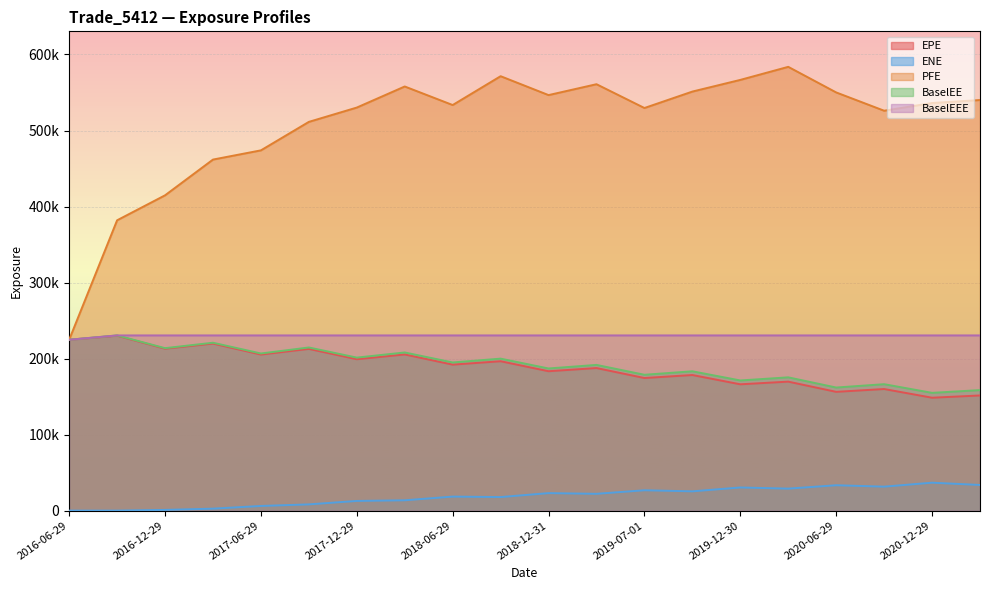

The BaselEEE series shows 230483.0 at 2016-12-29. True or false?

True